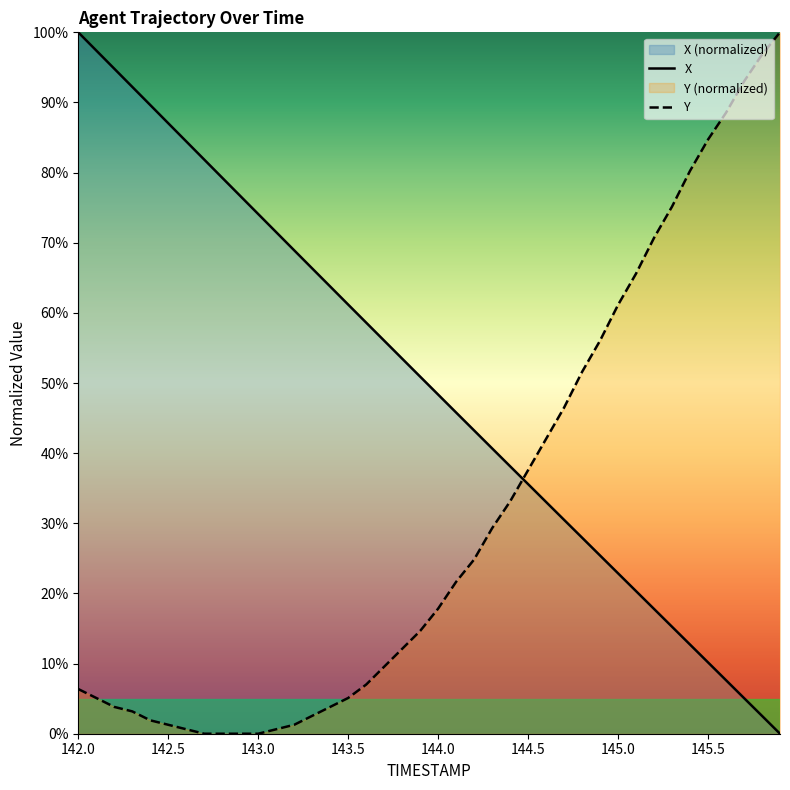

What is the spread (max minus min) of values at 143.0?

74.1